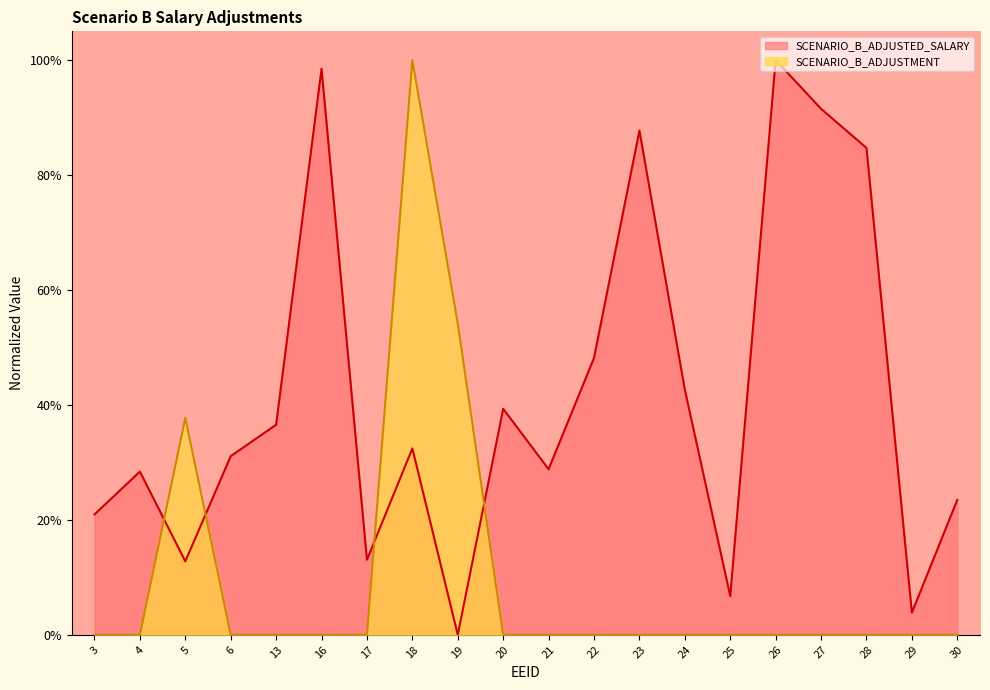

Rank the series by their average value, from highest to lowest.

SCENARIO_B_ADJUSTED_SALARY, SCENARIO_B_ADJUSTMENT